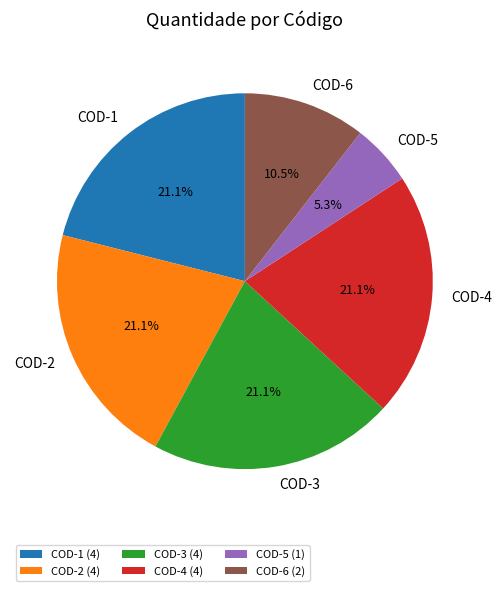

Does any single category account for the majority?

No